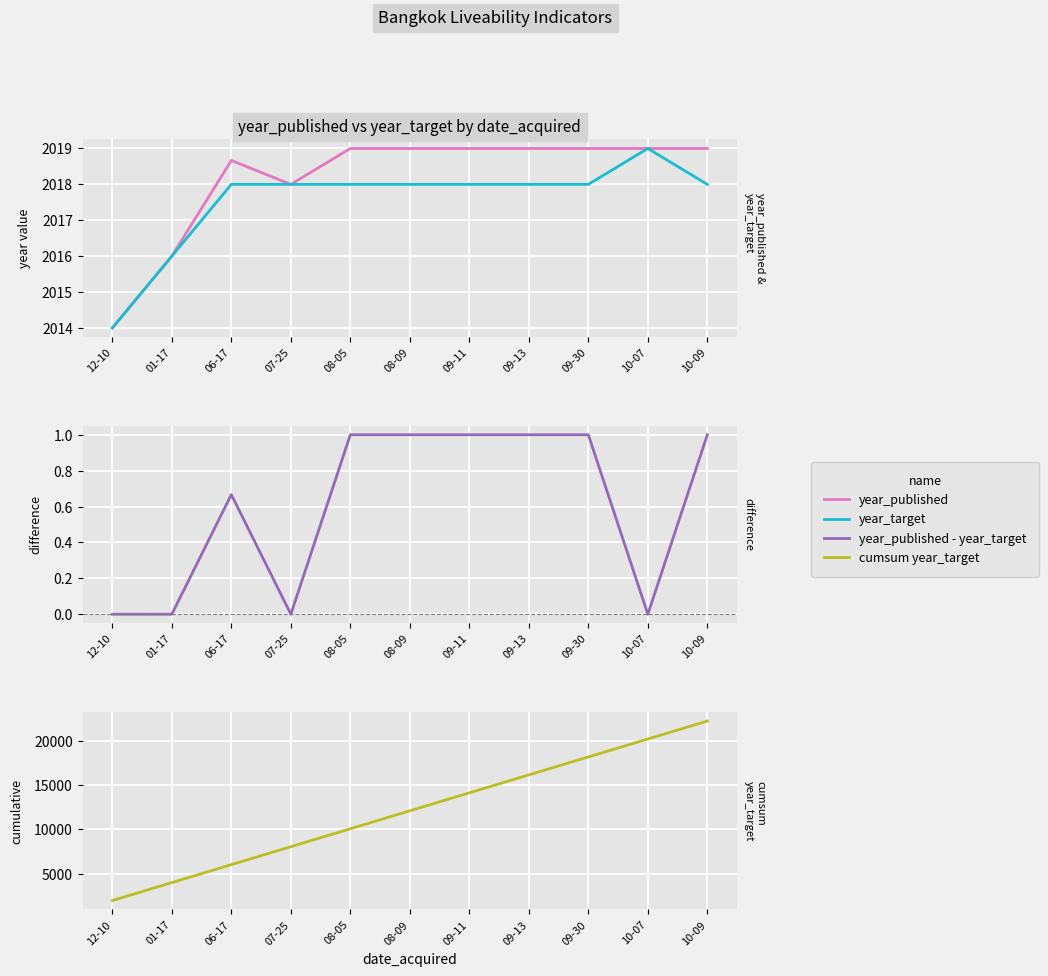

What is the sum of all year_target values?

22193.0